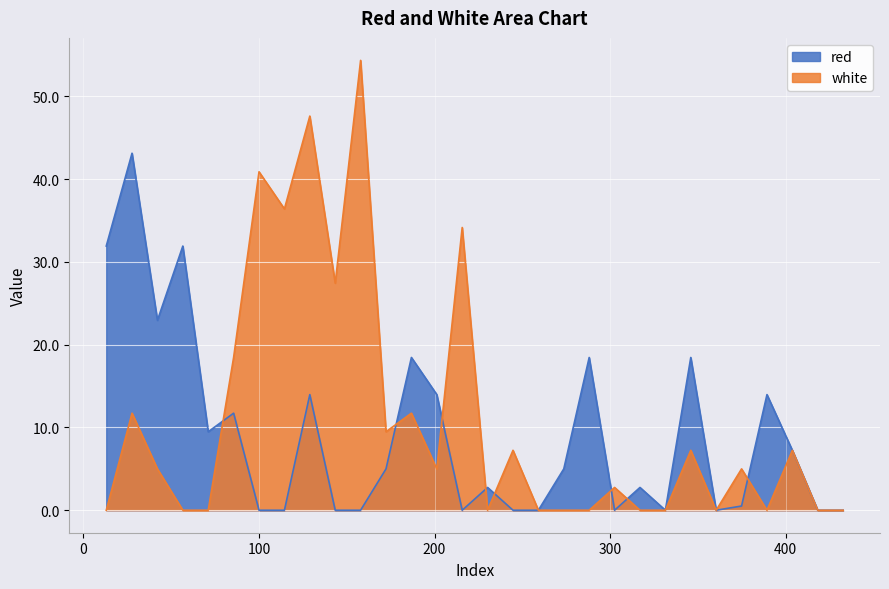

At which category does the chart reach its minimum across all series?

100.0335